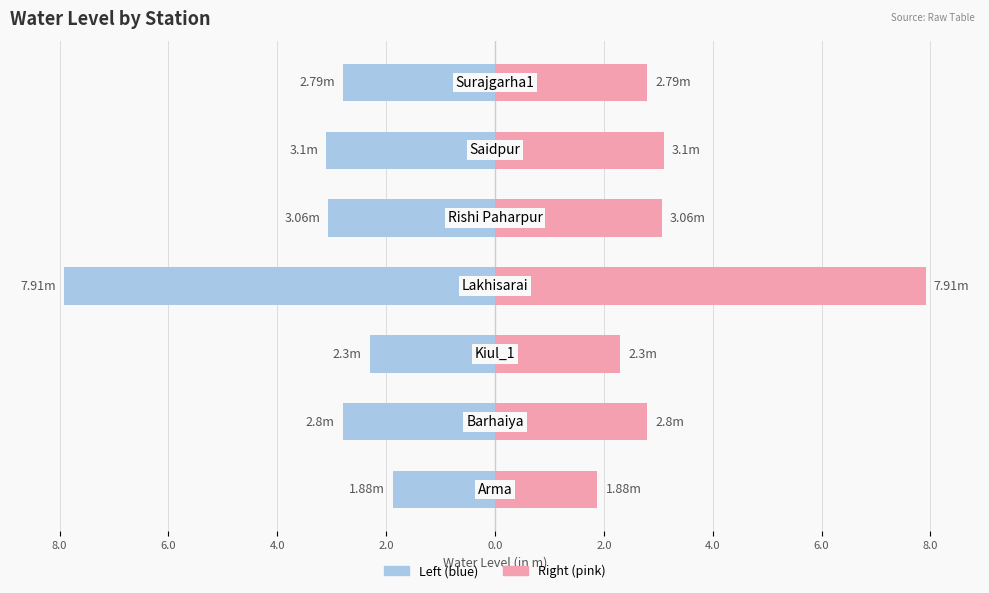

Which series changed the most between 8.0 and 2.0?

Left (blue)